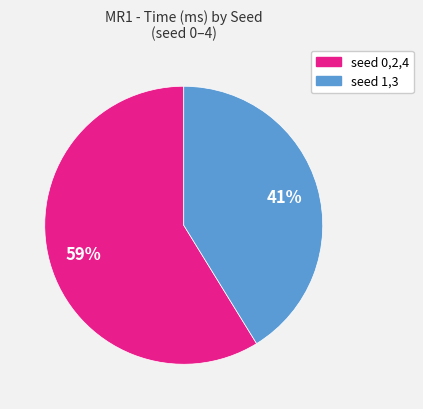

Is there any slice that represents more than half of the pie?

Yes